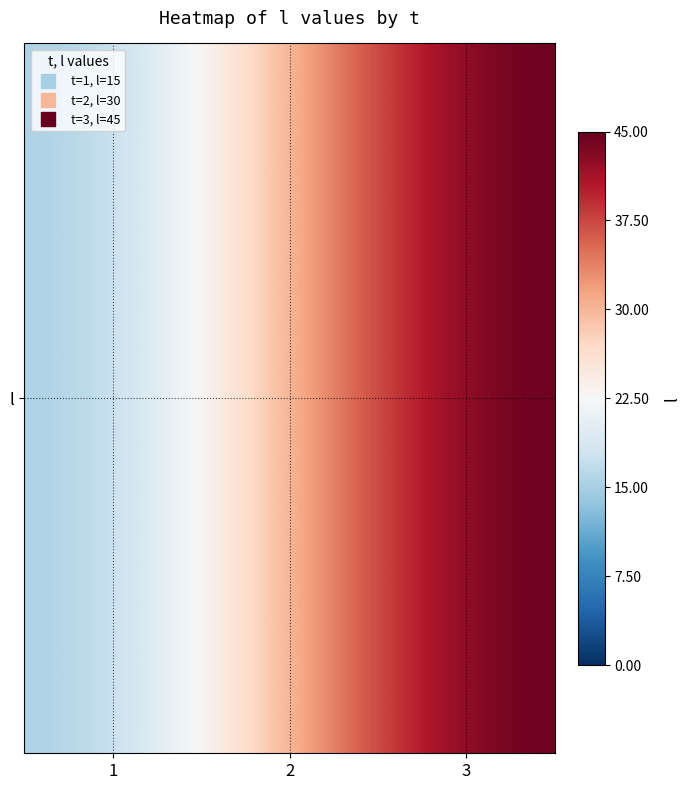

What is the sum of all values?

90